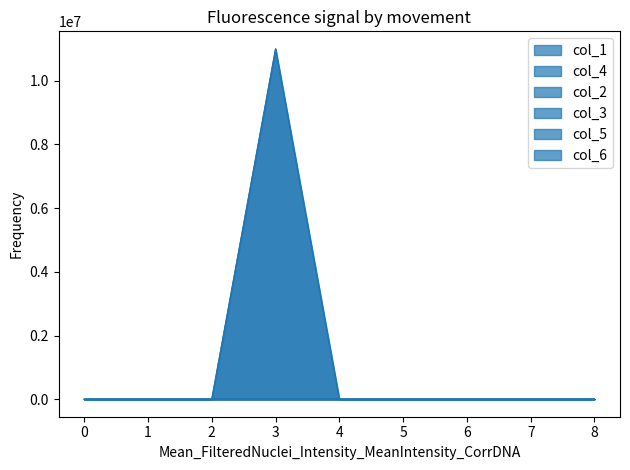

What is the difference between the maximum and second lowest values in the col_1 series?

11000000